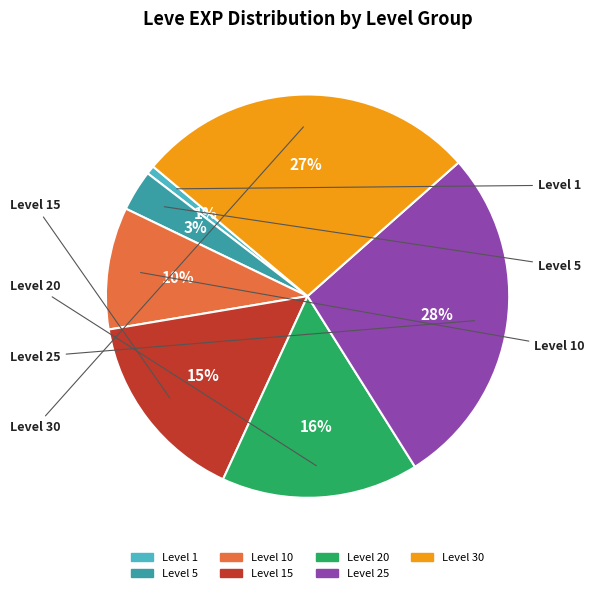

To the nearest percent, what is the average slice percentage?

14%